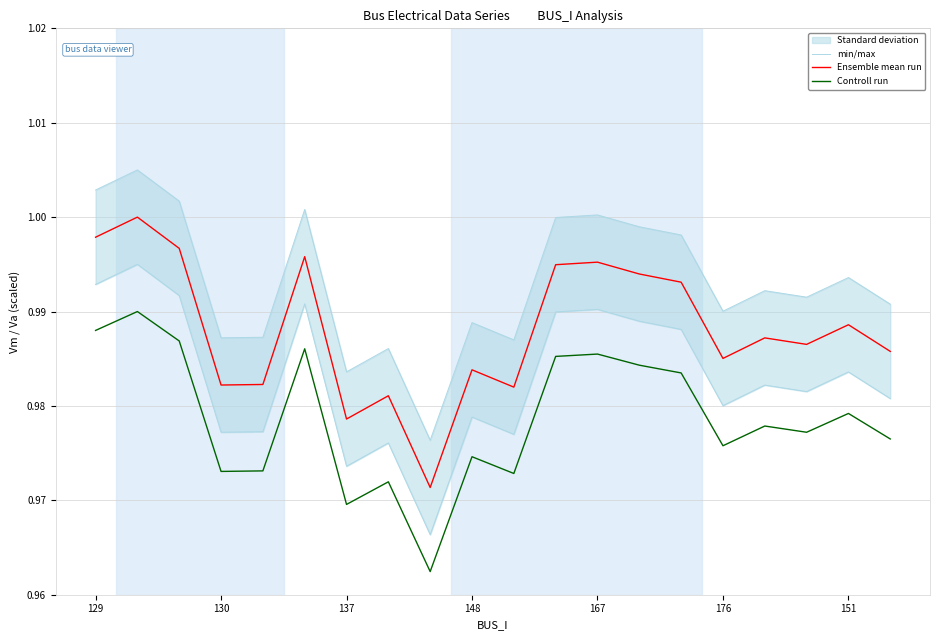

True or false: Controll run and min/max cross at least once.

False